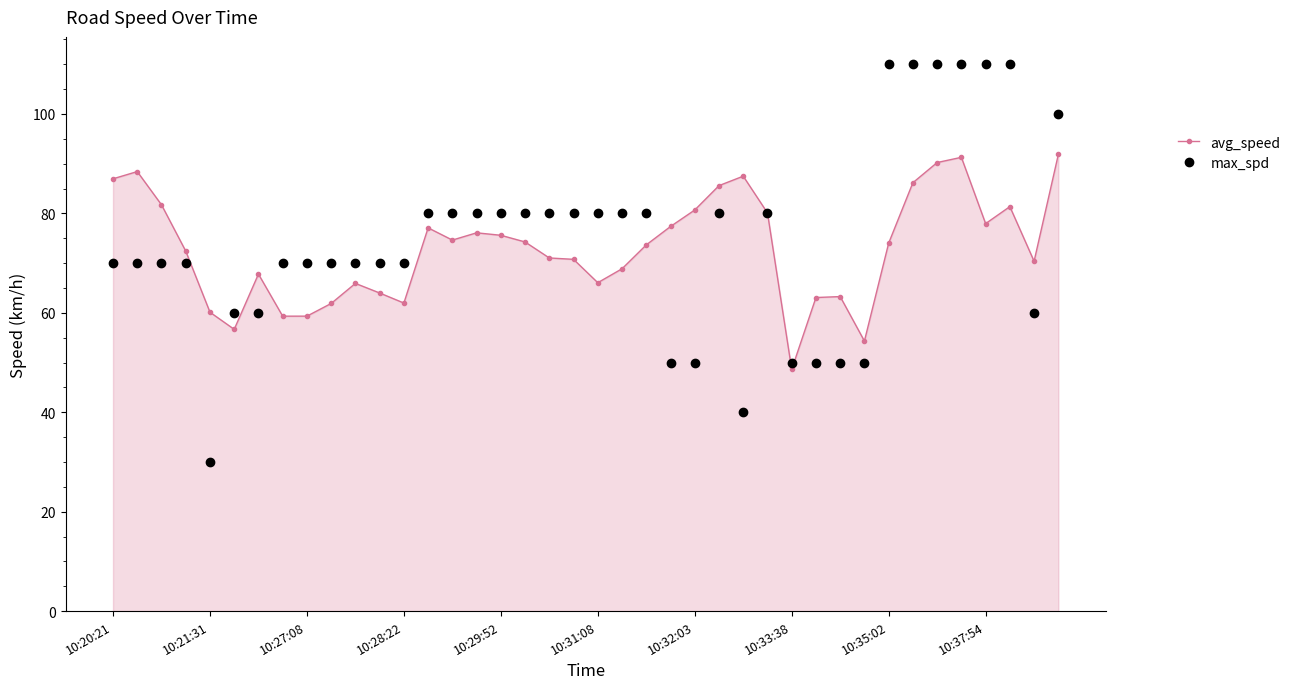

What is the lowest value of the avg_speed series?

48.6